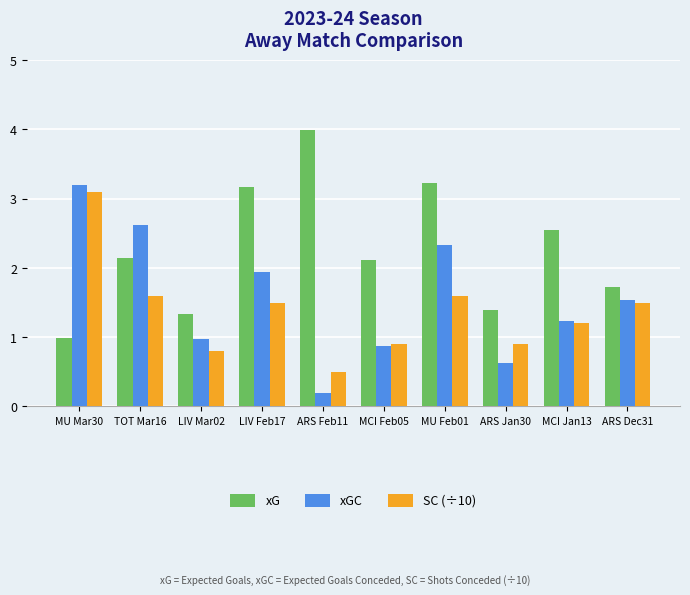

Which label corresponds to the largest value in the chart?

ARS Feb11